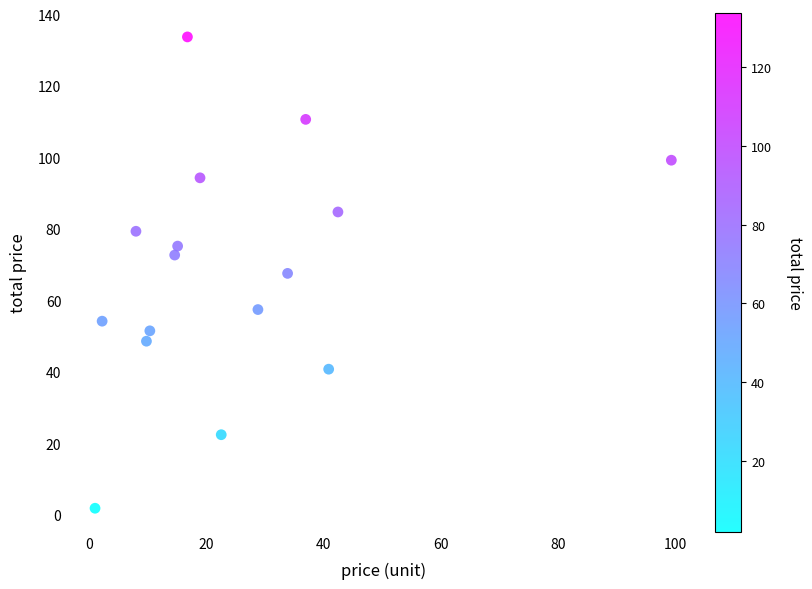

What is the range of X values (max minus min)?

98.3